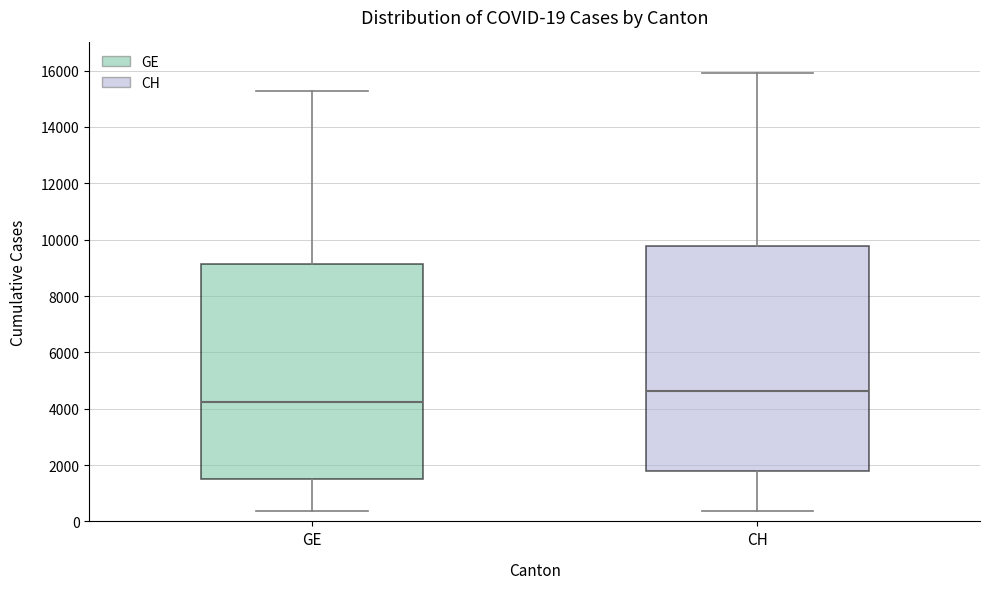

Comparing the boxes themselves (not the whiskers), which one is the tallest?

CH